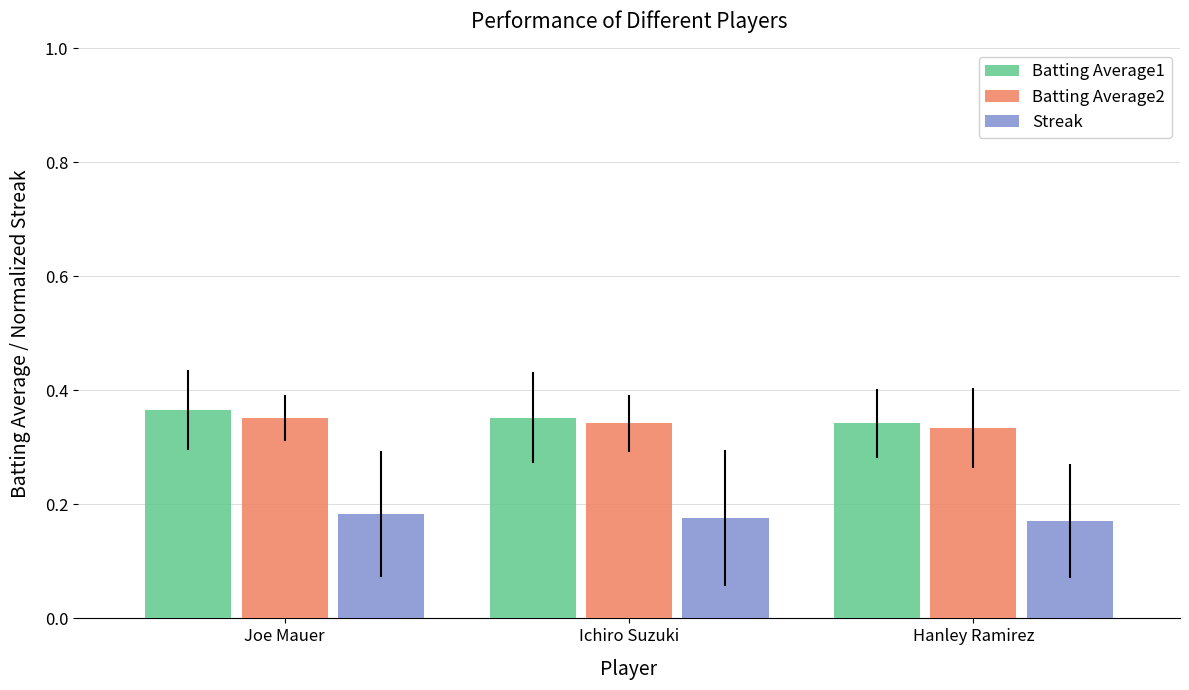

What is the sum of the Batting Average1 values at Hanley Ramirez and Joe Mauer?

0.7